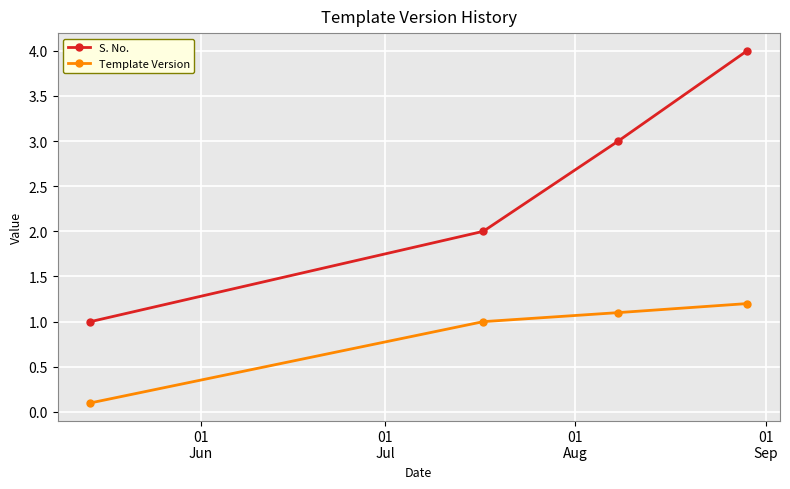

How many distinct data groups are displayed?

2